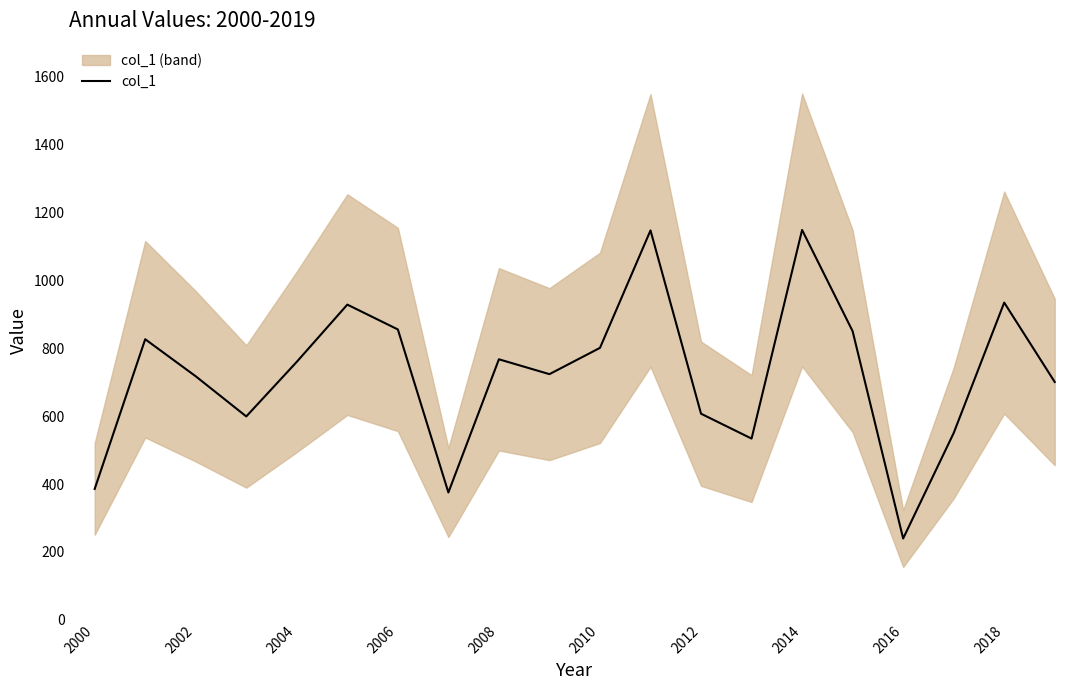

At which label does col_1 reach its minimum?

2016